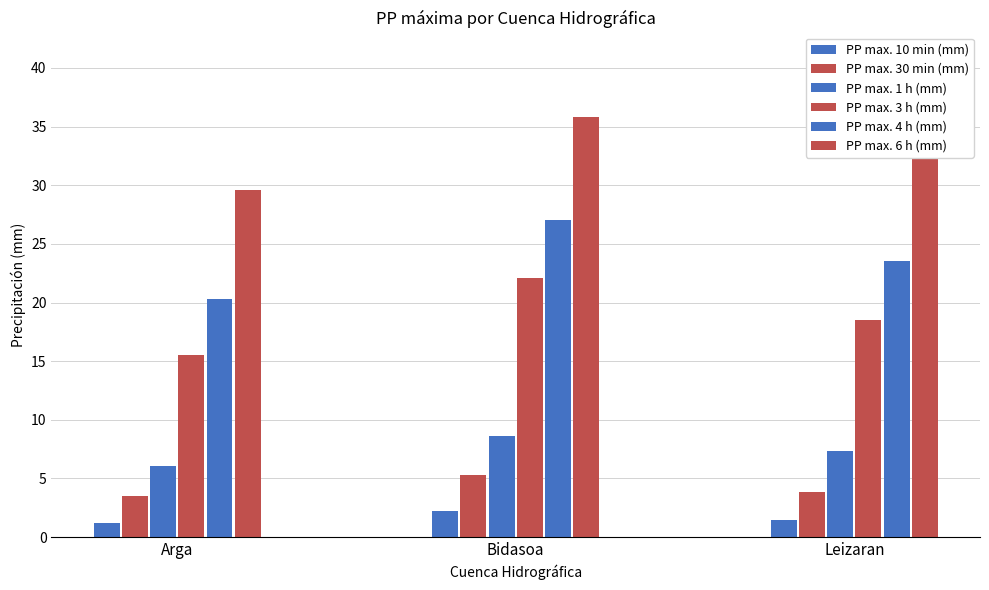

Which series has the largest range (max minus min)?

PP max. 4 h (mm)